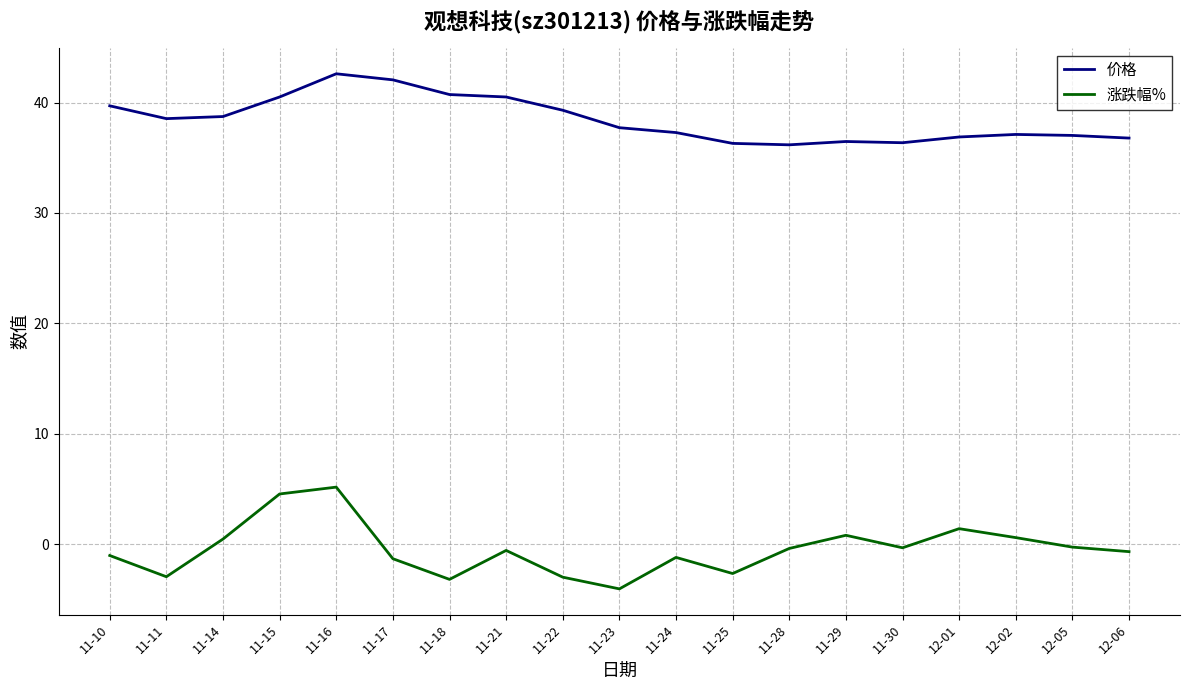

True or false: 价格 and 涨跌幅% cross at least once.

False